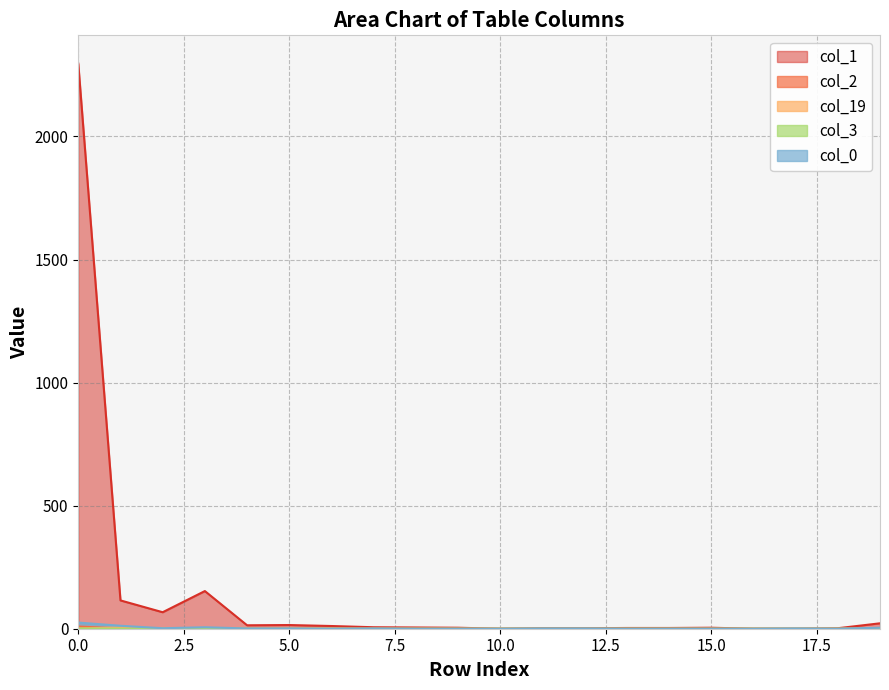

Between 10 and 3, which is larger?

3